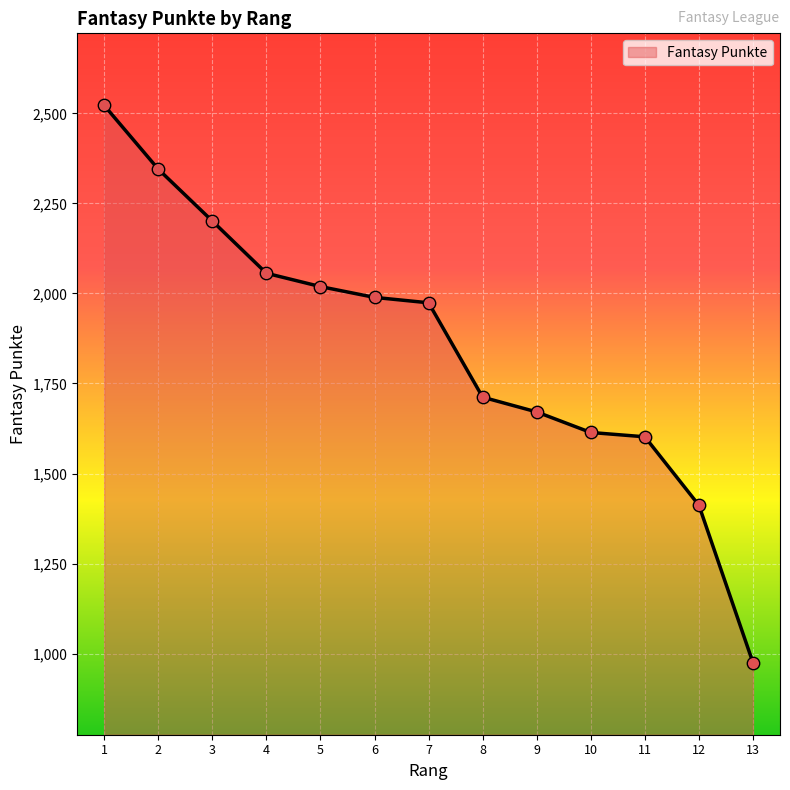

Between 3 and 4, which is larger?

3